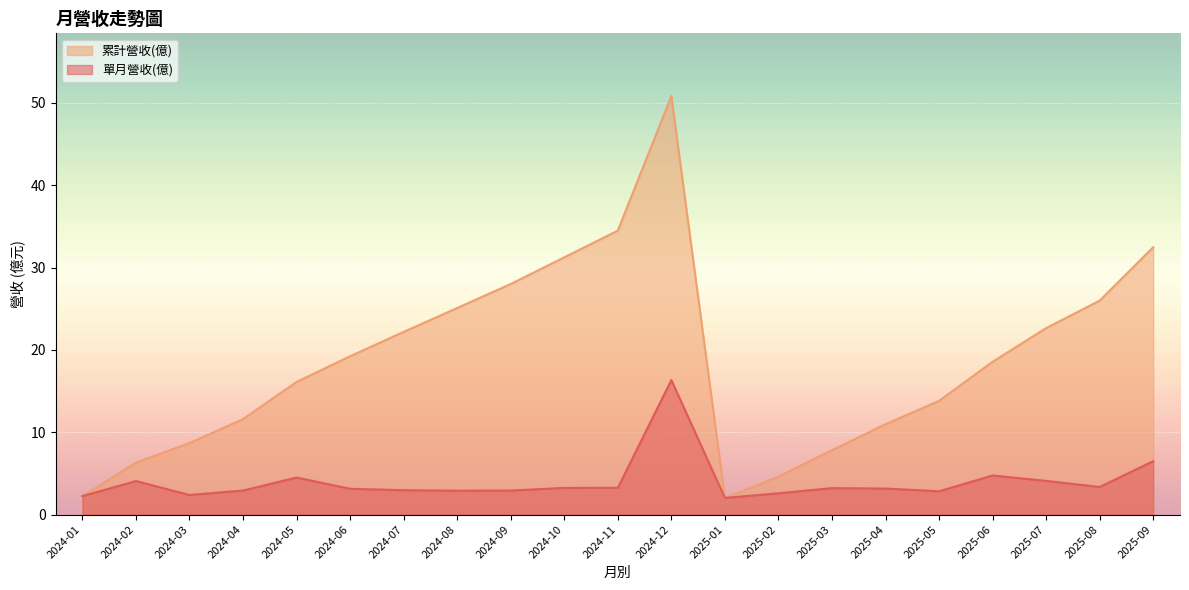

True or false: 累計營收(億) has more than 2 points higher than both neighbors.

False